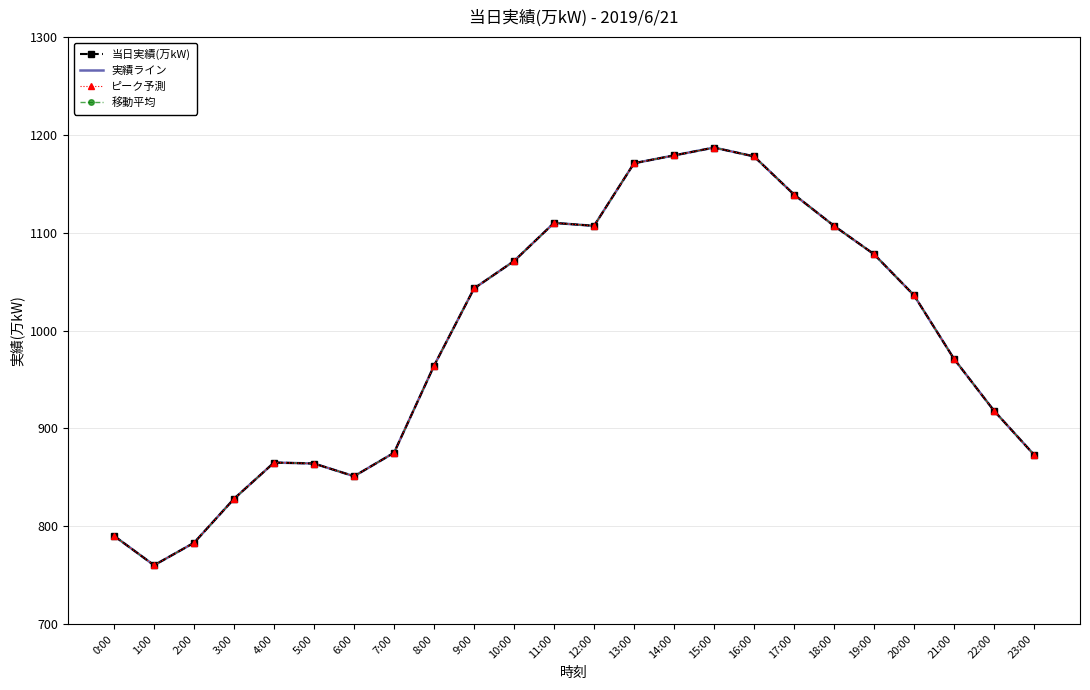

What value does the 当日実績(万kW) series have at 4:00, to the nearest 50?

850